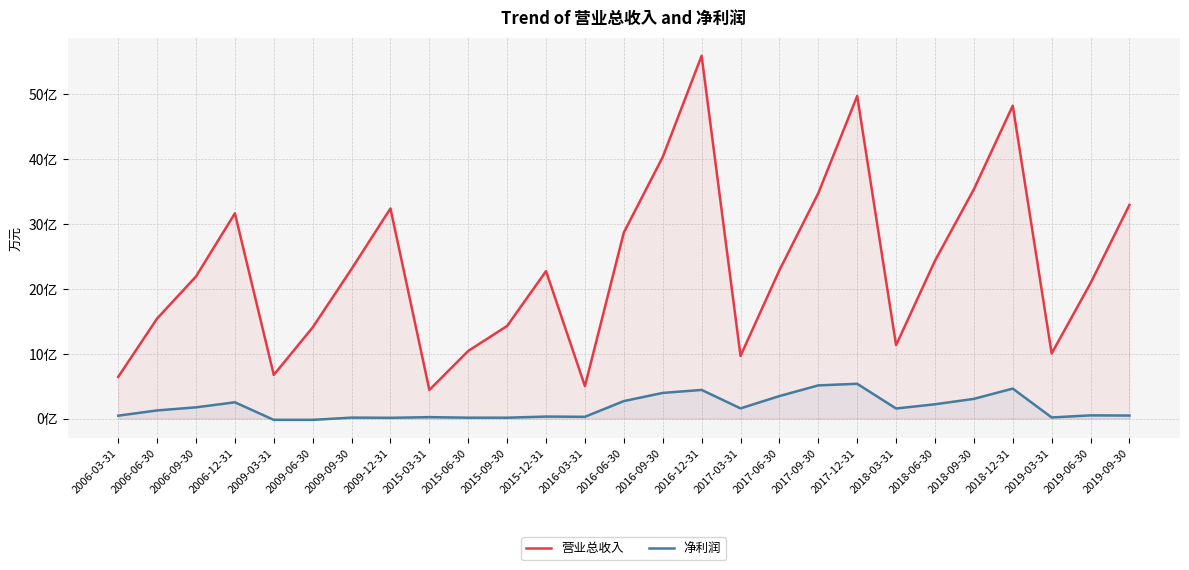

The value of 营业总收入 at 2009-12-31 is 188032. True or false?

False